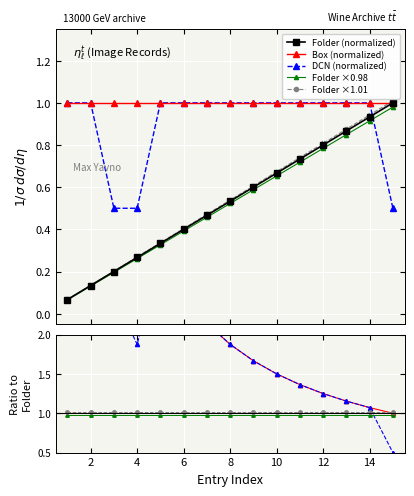

What is the value of the DCN point at the 13th from the left?

1.0